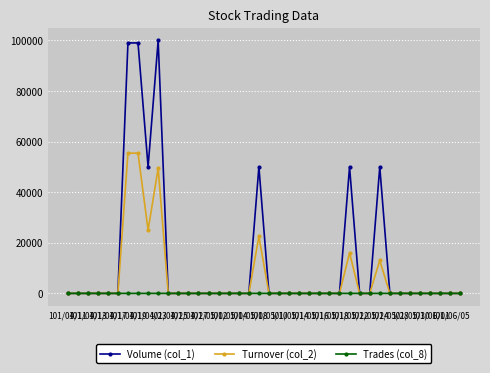

What are all the series names shown in the legend?

Volume (col_1), Turnover (col_2), Trades (col_8)